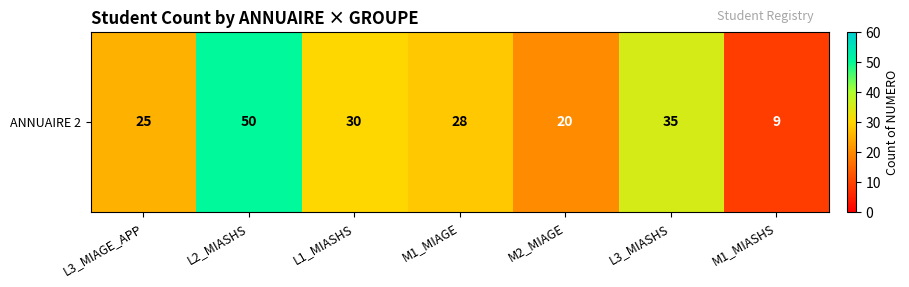

What is the smallest value displayed?

9